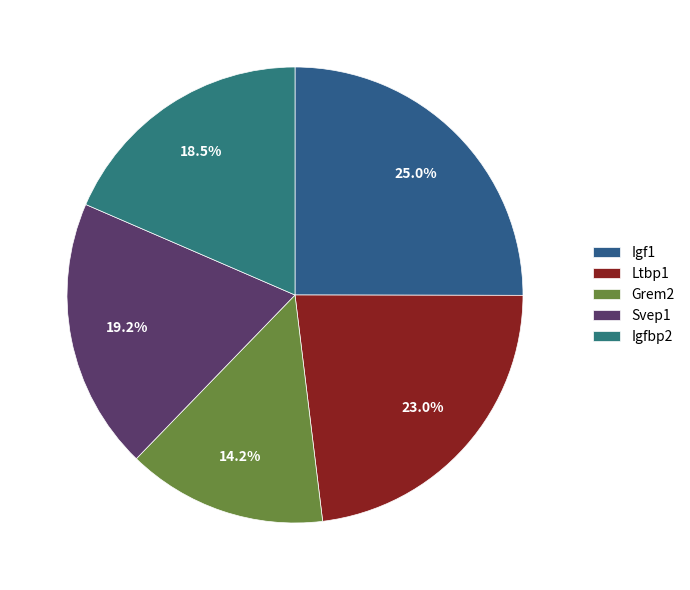

Is there a majority slice in this chart?

No